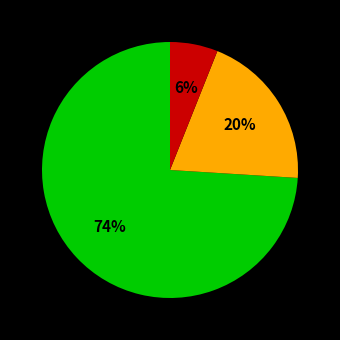

Is there any slice that represents more than half of the pie?

Yes